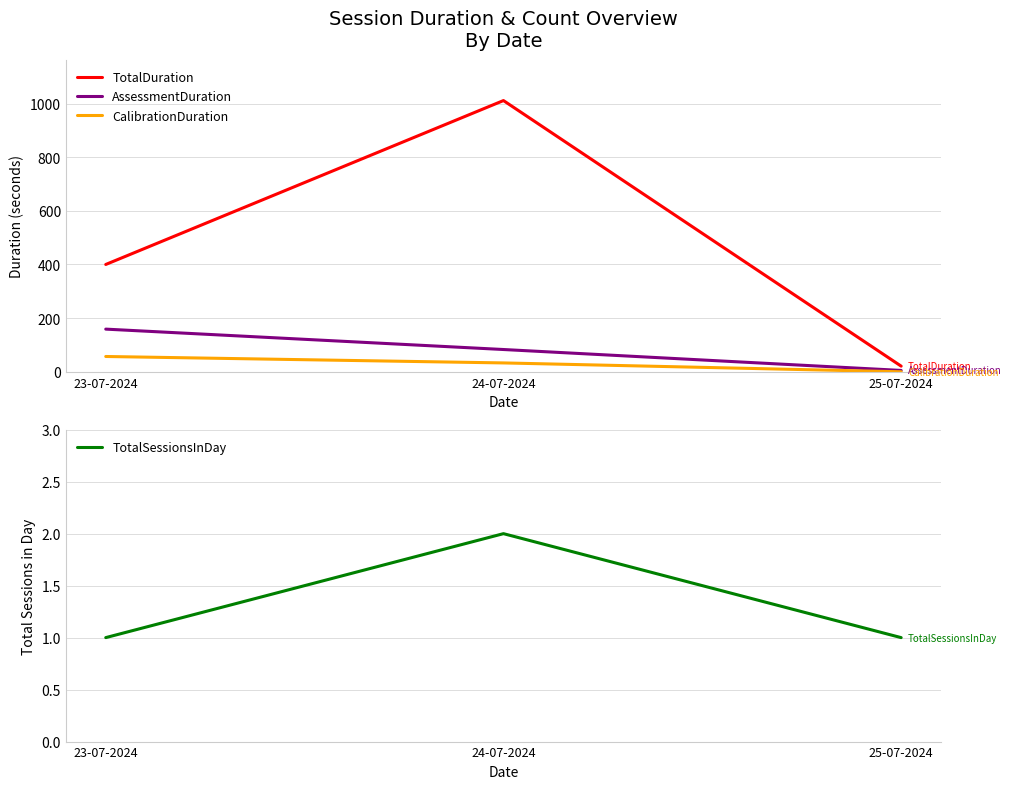

What position from the left is 25-07-2024?

3